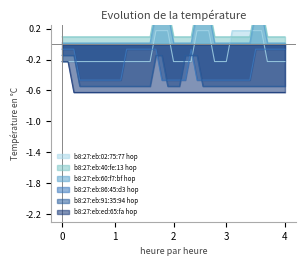

How many lines are shown in the chart?

6